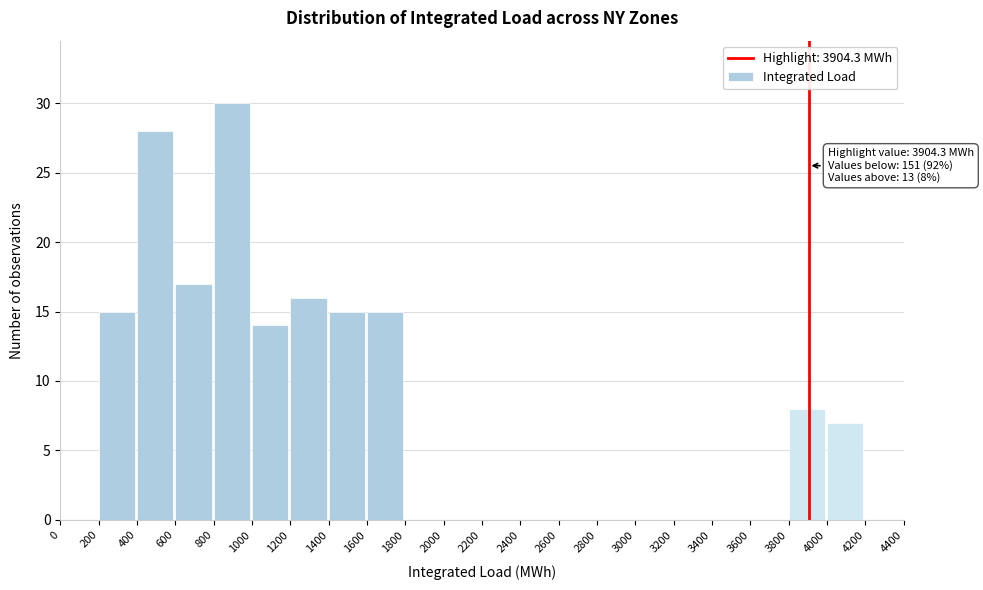

Which range on the x-axis has the tallest bar?

800 to 1000